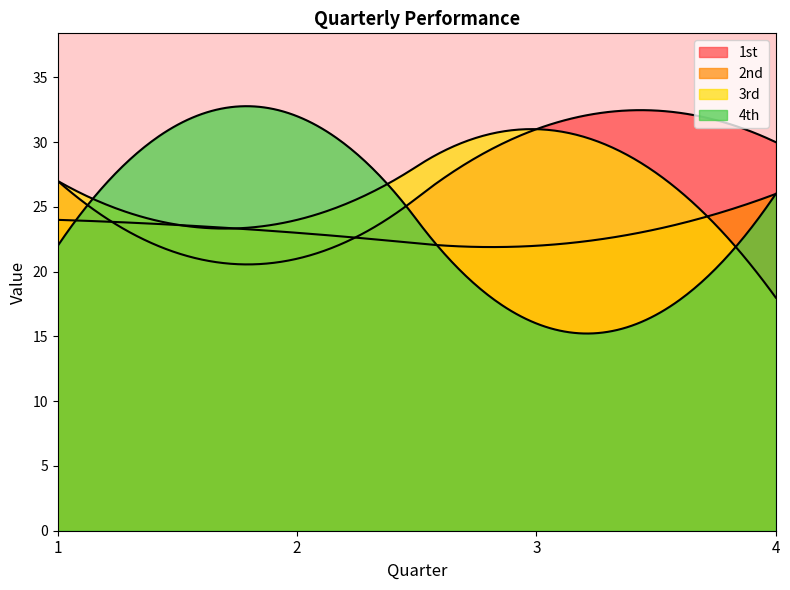

What is the total value across all series at 4?

100